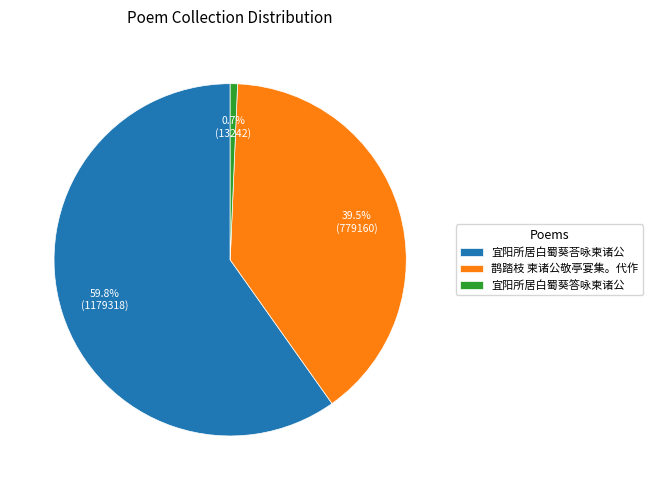

Combined, do 宜阳所居白蜀葵答咏柬诸公 and 鹊踏枝 柬诸公敬亭宴集。代作 account for over 50%?

No